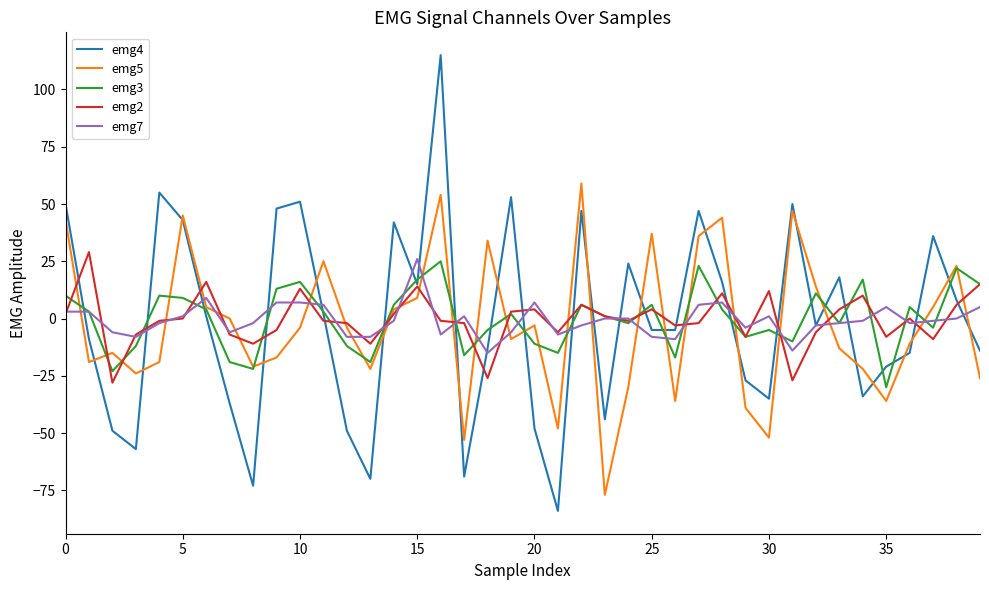

What is the greatest value displayed?

115